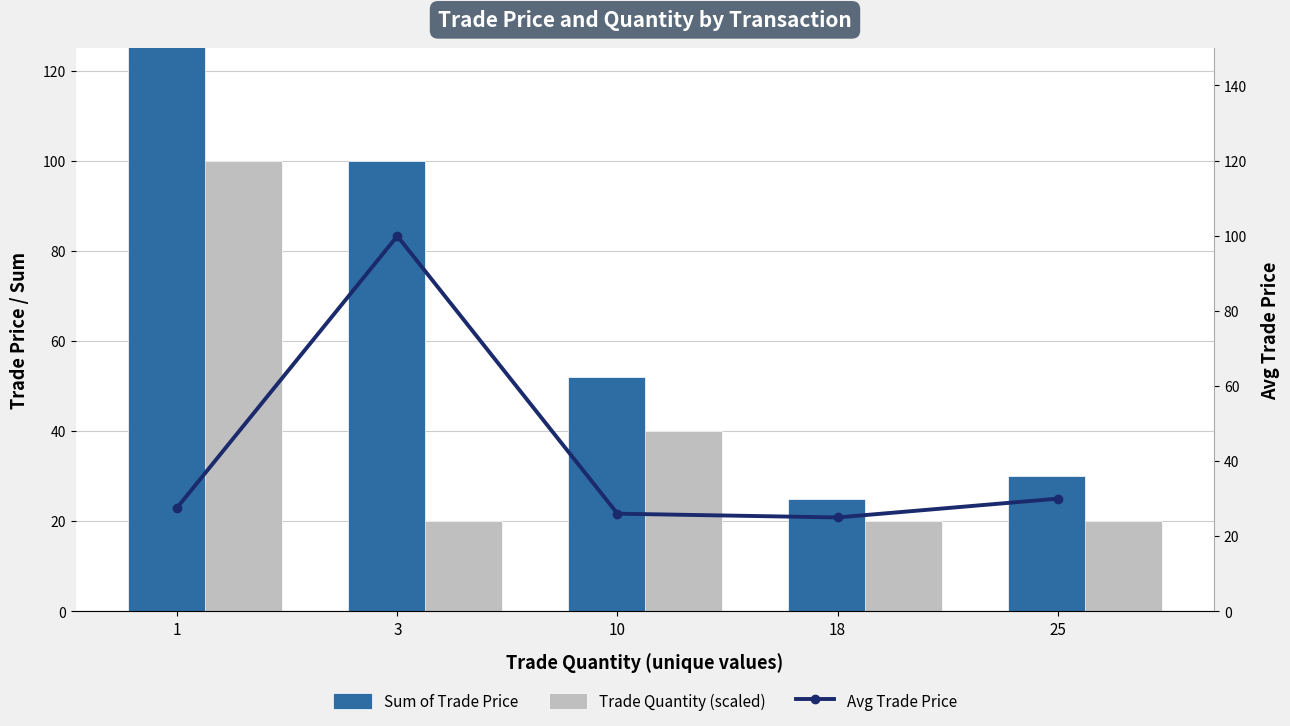

What is the difference between the highest and lowest values at 3?

79.9